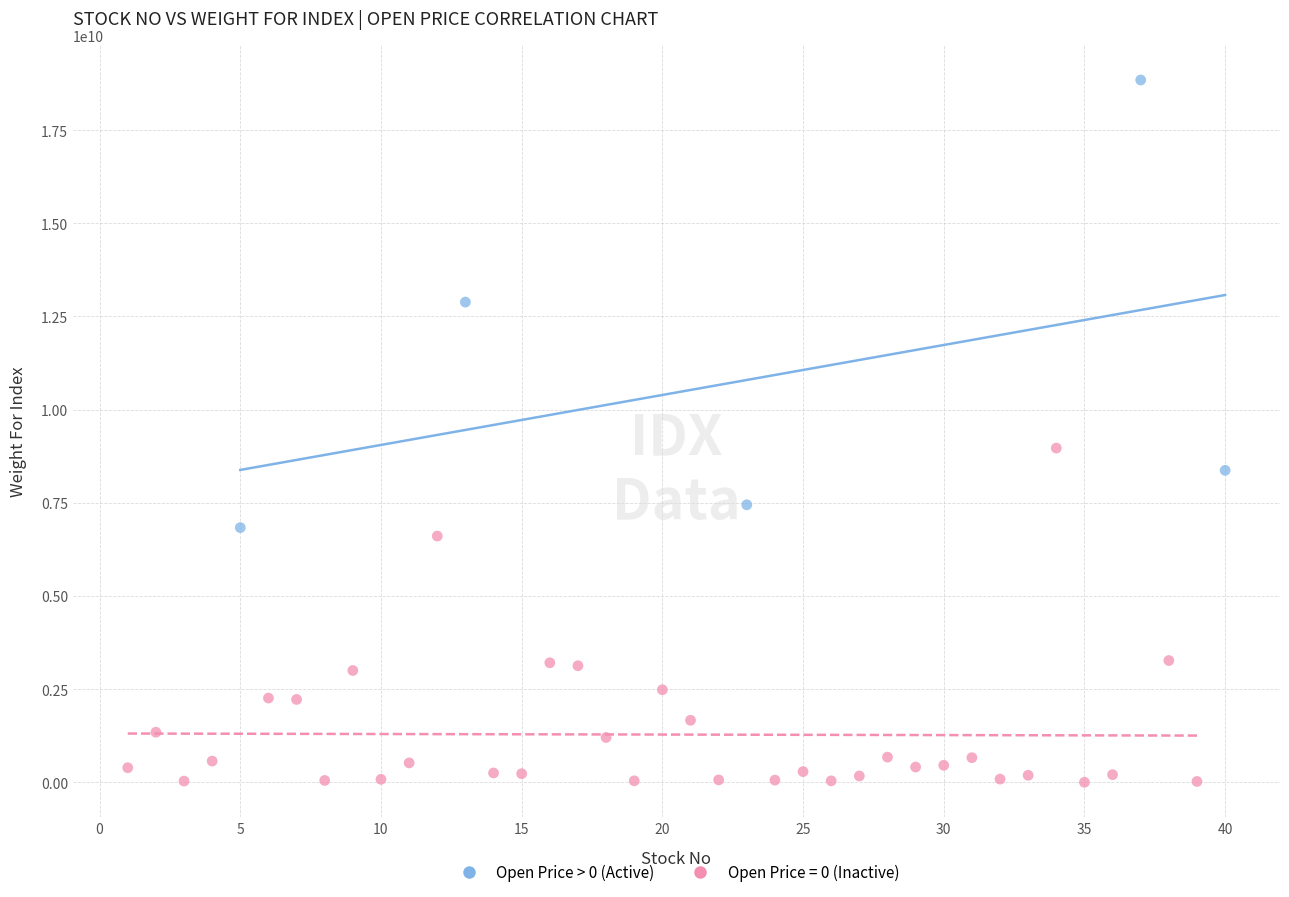

Which series has the widest spread of Y values?

Open Price > 0 (Active)